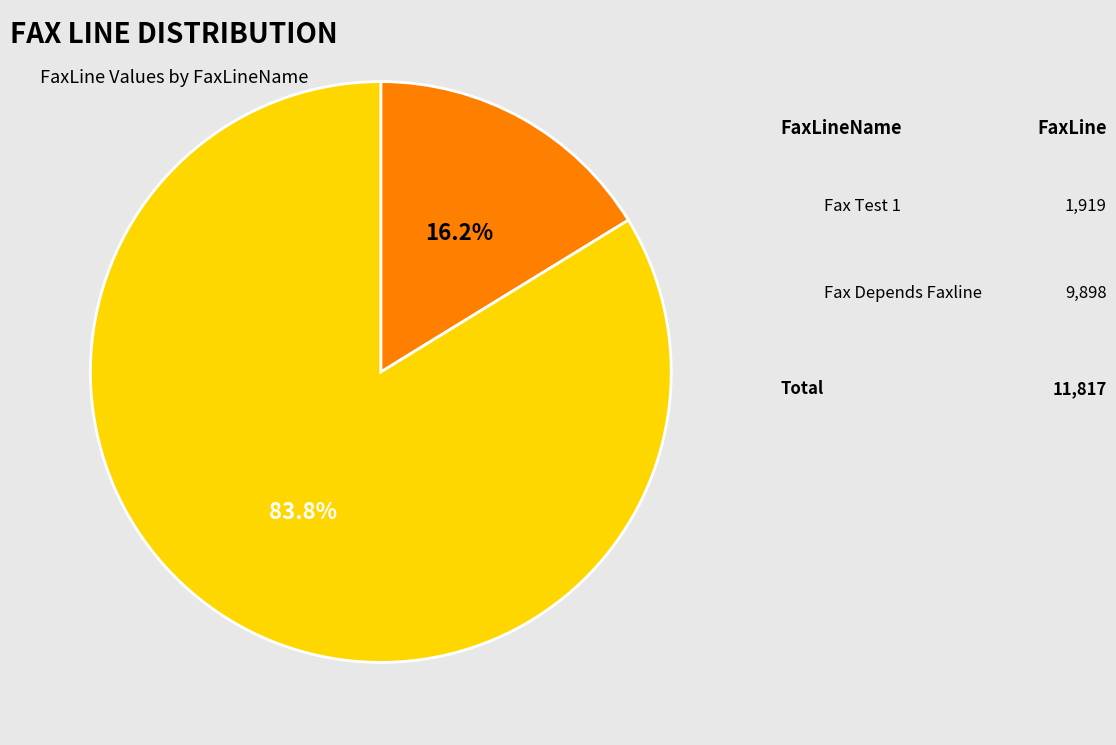

Is there any slice that represents more than half of the pie?

Yes